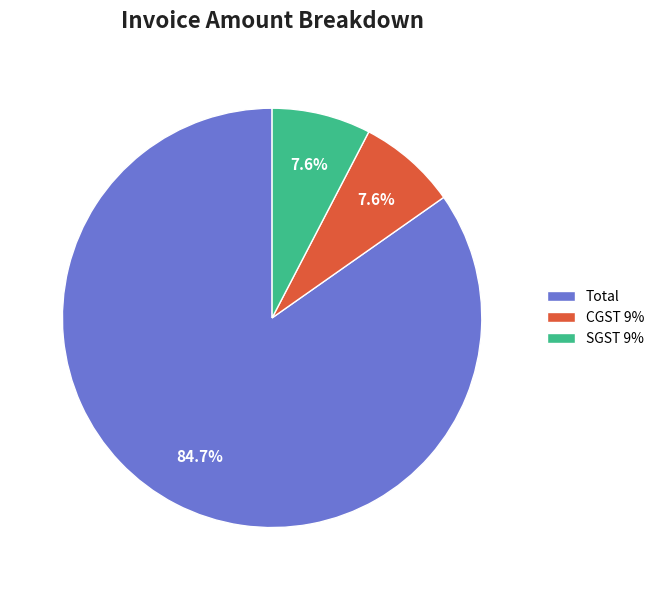

Combined, do CGST 9% and SGST 9% account for over 50%?

No